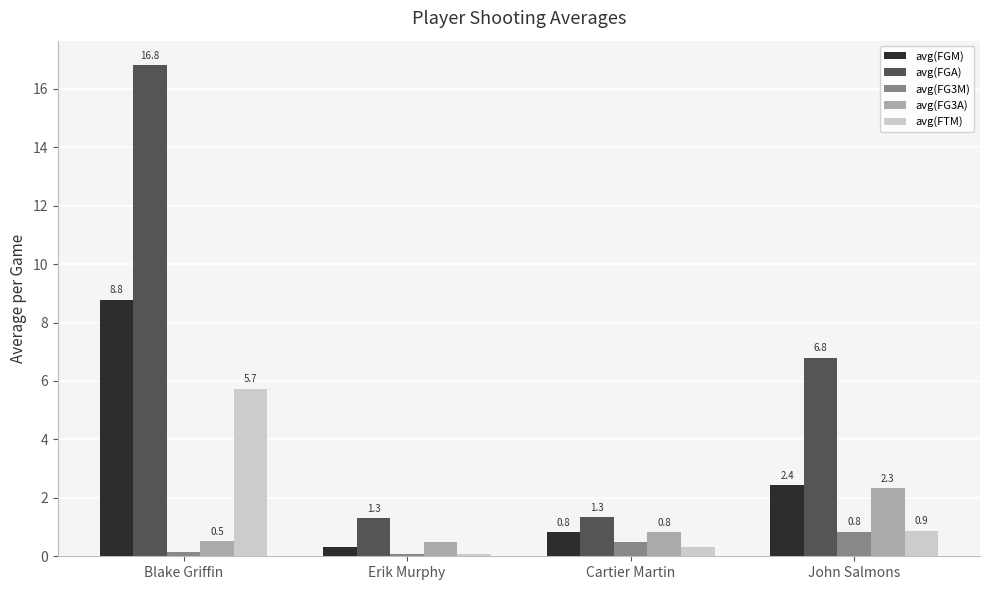

Which series has the widest spread of values?

avg(FGA)